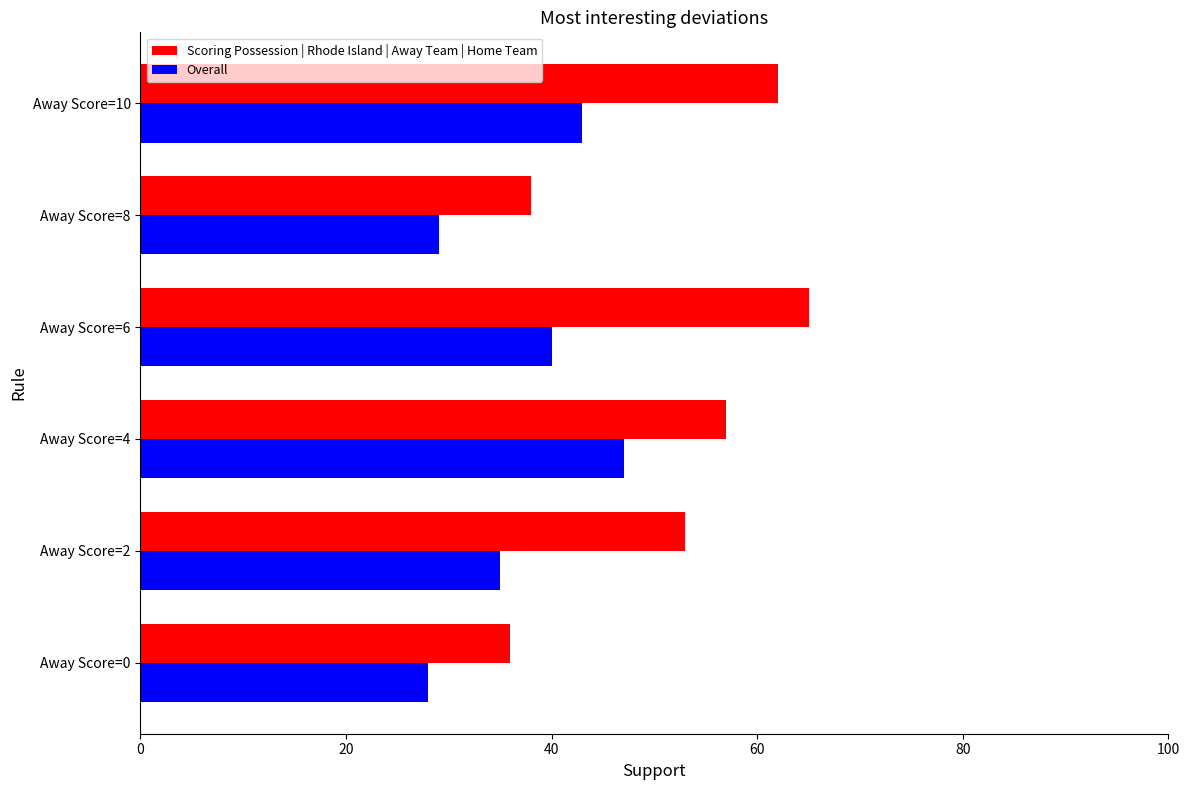

Which series has the widest spread of values?

Scoring Possession | Rhode Island | Away Team | Home Team